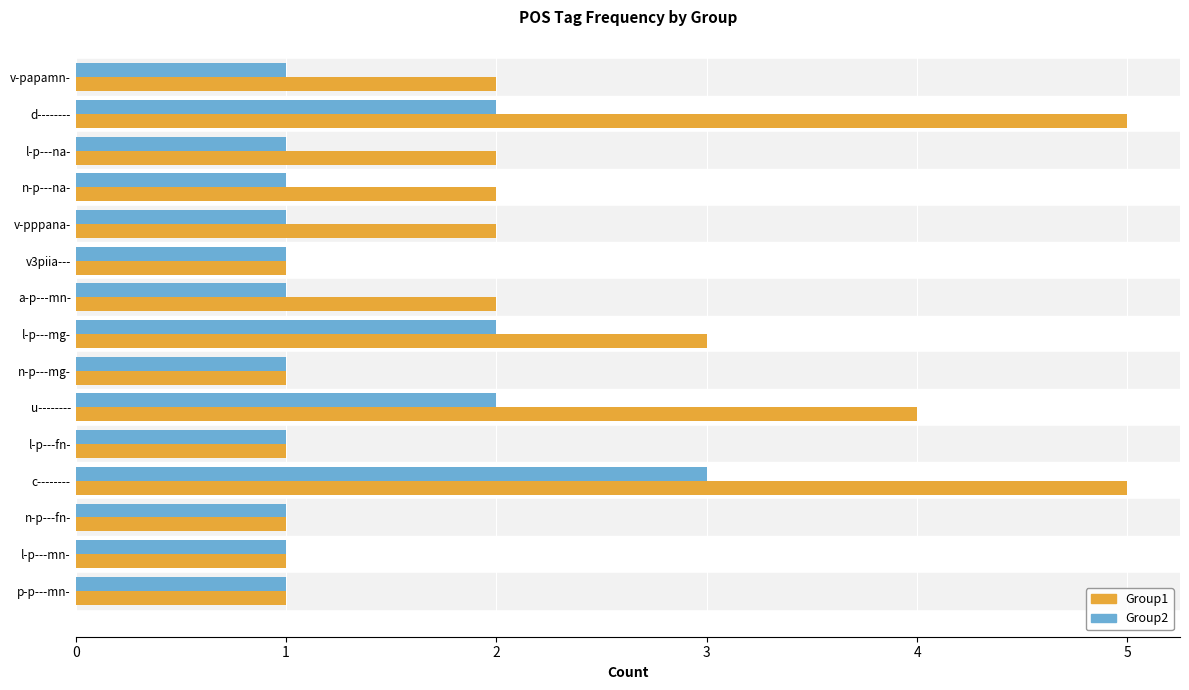

At which category is the sum across all series the highest?

c--------